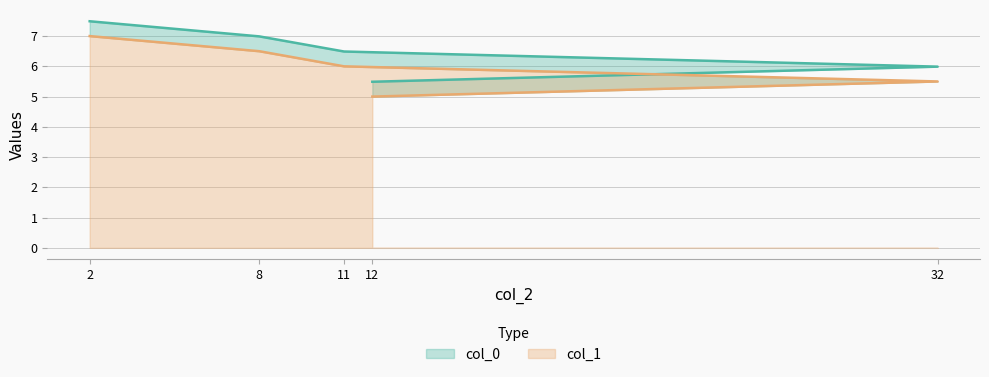

What is the total value across all series at 2?

7.5